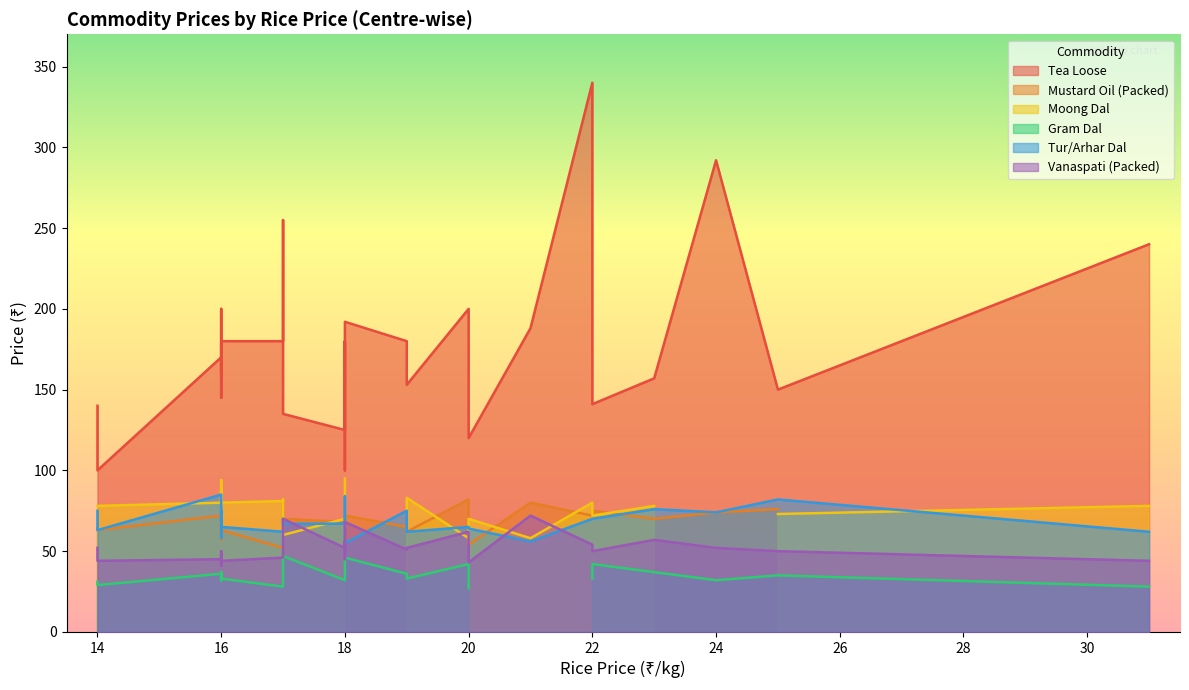

Which series has the largest range (max minus min)?

Tea Loose